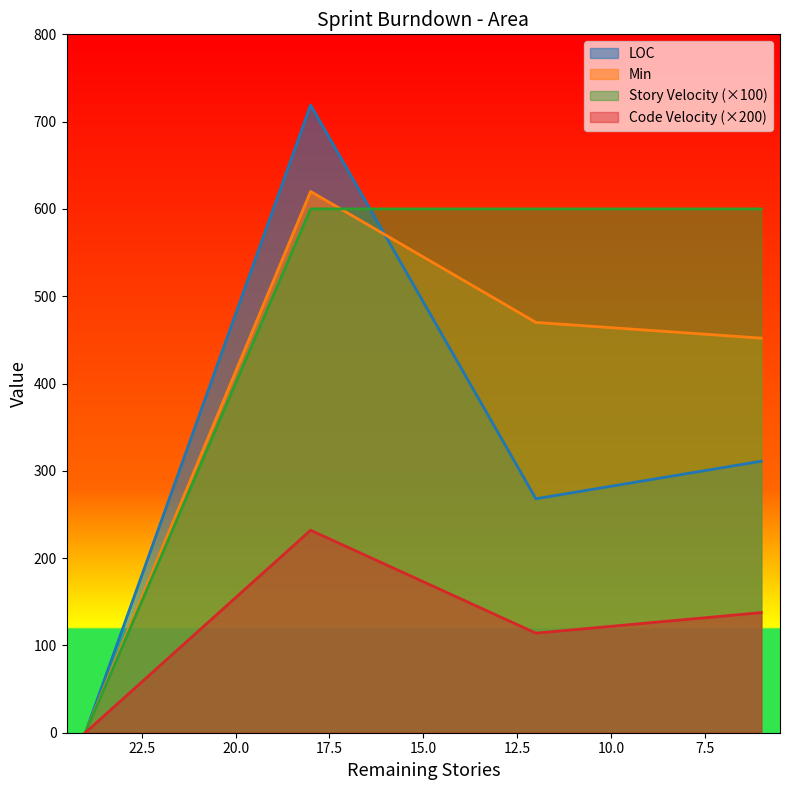

Which series changed the most between 12 and 6?

LOC